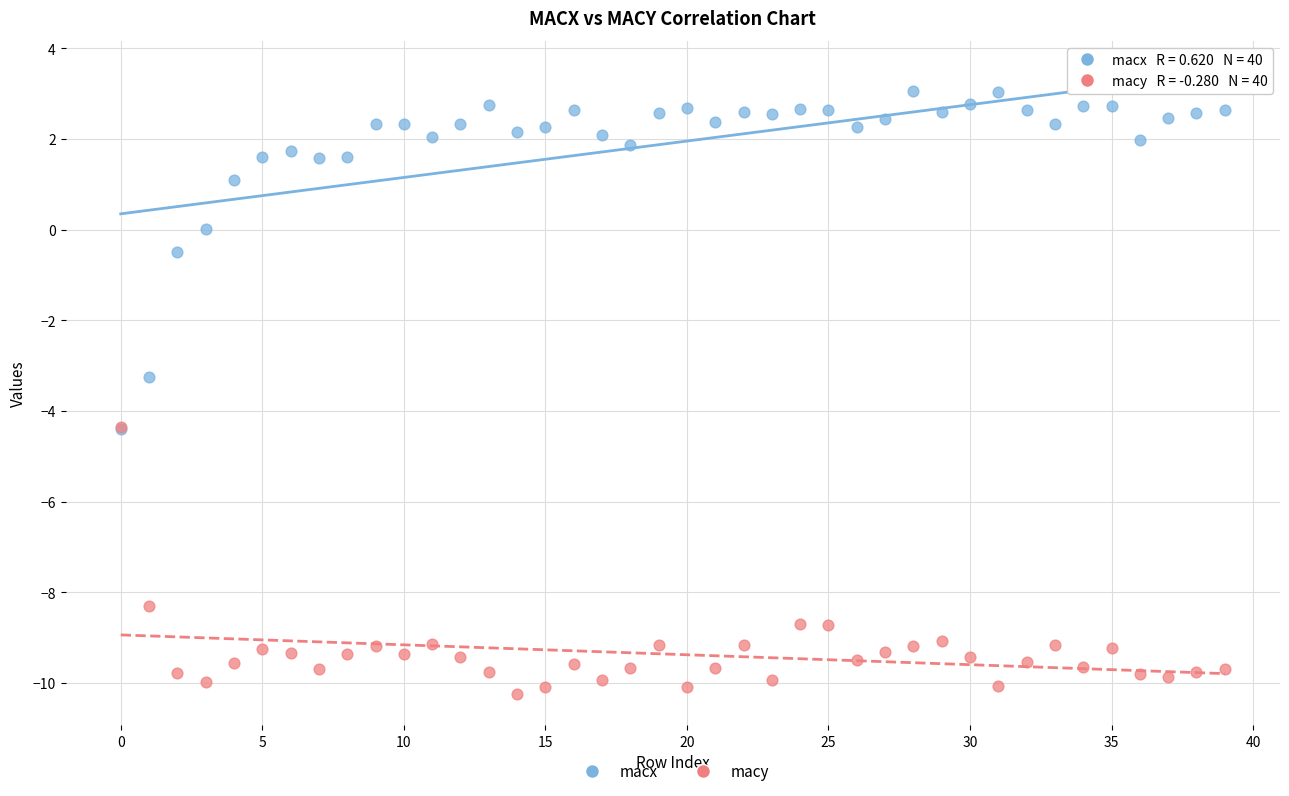

What are all the series names shown in the legend?

macx, macy